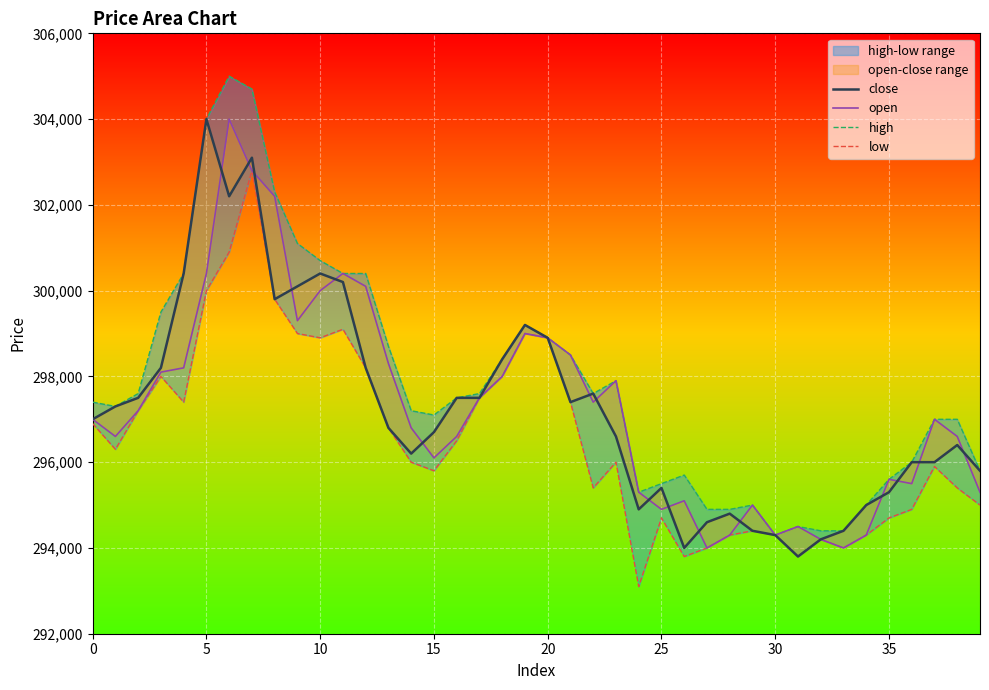

Reading left to right, list all the values displayed in this chart.

close: 297000	297300	297500	298200	300400	304000	302200	303100	299800	300100	300400	300200	298200	296800	296200	296700	297500	297500	298400	299200	298900	297400	297600	296600	294900	295400	294000	294600	294800	294400	294300	293800	294200	294400	295000	295300	296000	296000	296400	295800
open: 297000	296600	297200	298100	298200	300400	304000	302800	302200	299300	300000	300400	300100	298300	296800	296100	296600	297500	298000	299000	298900	298500	297400	297900	295300	294900	295100	294000	294300	295000	294300	294500	294200	294000	294300	295600	295500	297000	296600	295300
high: 297400	297300	297600	299500	300400	304000	305000	304700	302300	301100	300700	300400	300400	298700	297200	297100	297500	297600	298400	299200	298900	298500	297600	297900	295300	295500	295700	294900	294900	295000	294300	294500	294400	294400	295000	295600	296000	297000	297000	295800
low: 296900	296300	297200	298000	297400	300000	300900	302800	299800	299000	298900	299100	298200	296800	296000	295800	296500	297500	298000	299000	298900	297400	295400	296000	293100	294700	293800	294000	294300	294400	294300	293800	294200	294000	294300	294700	294900	295900	295400	295000